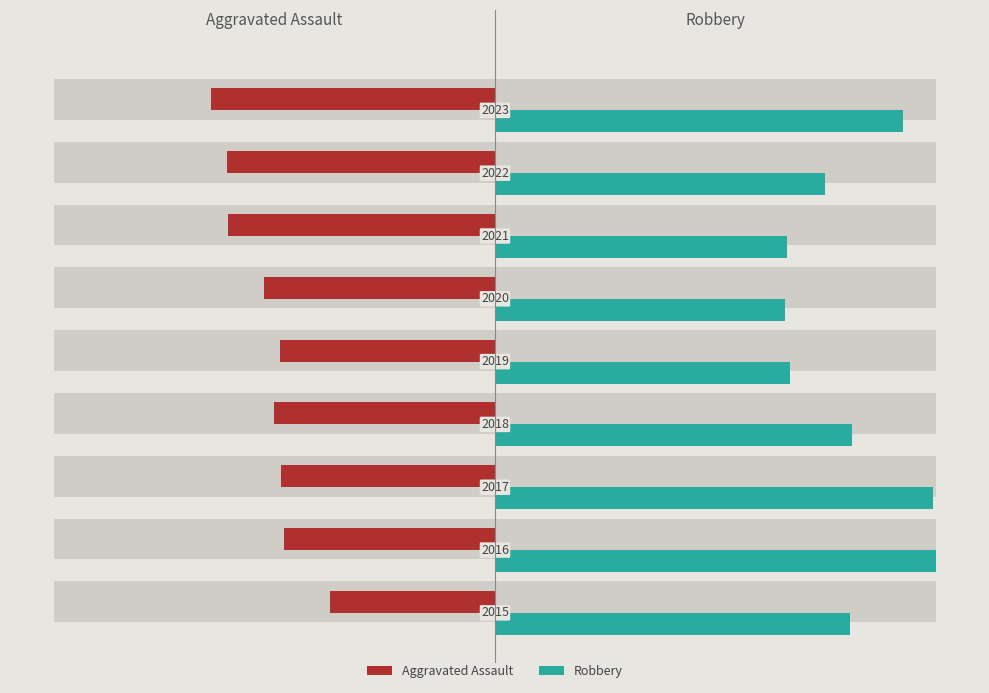

How many values in the Aggravated Assault series exceed -6001?

4